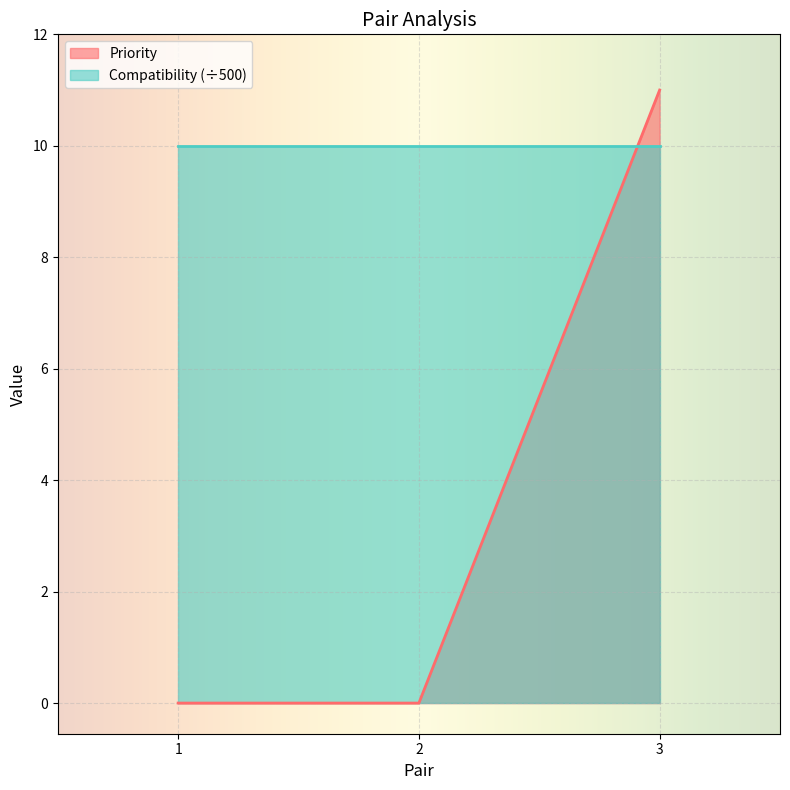

At which category does the chart reach its peak across all series?

3